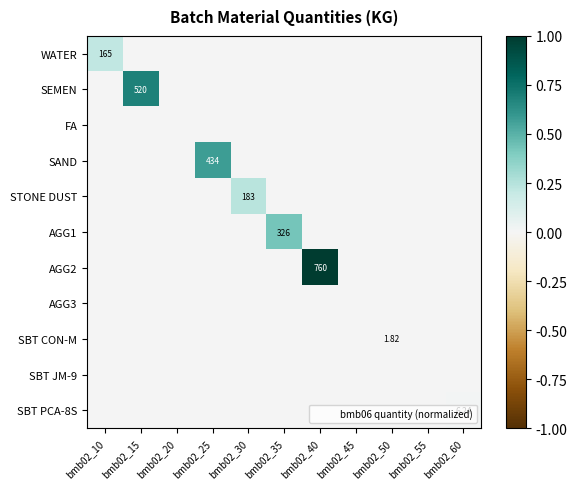

Which series has the widest spread of values?

AGG2